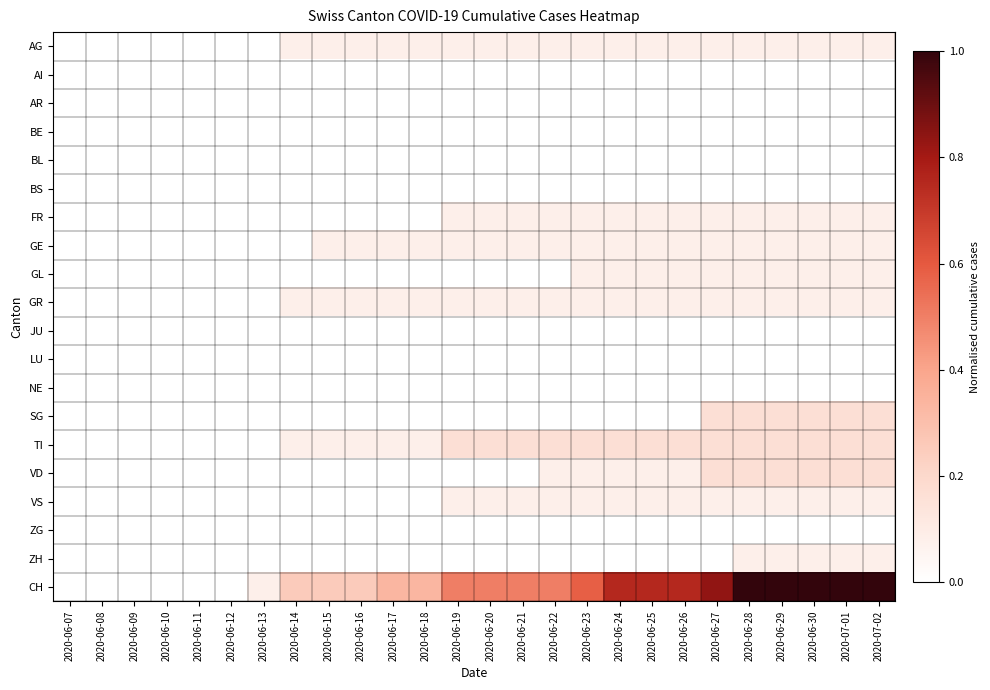

At which category is the sum across all series the highest?

2020-06-28